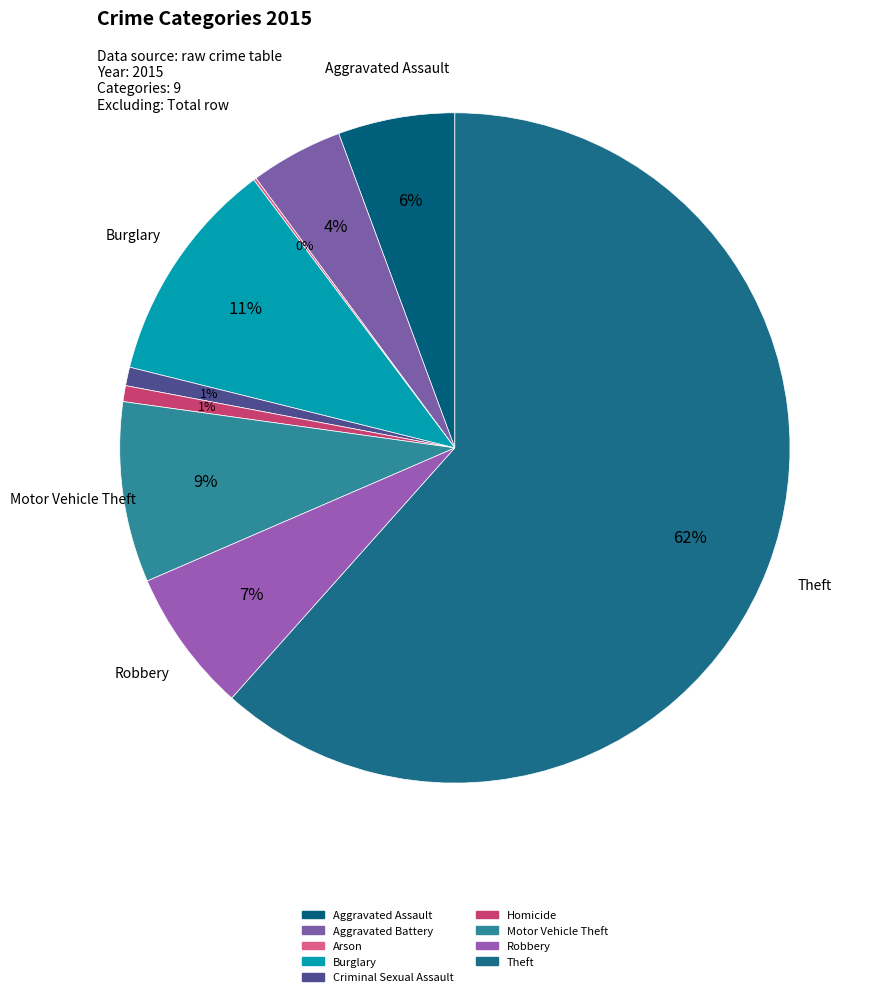

To the nearest percent, what is the combined percentage of Homicide and Theft?

62%